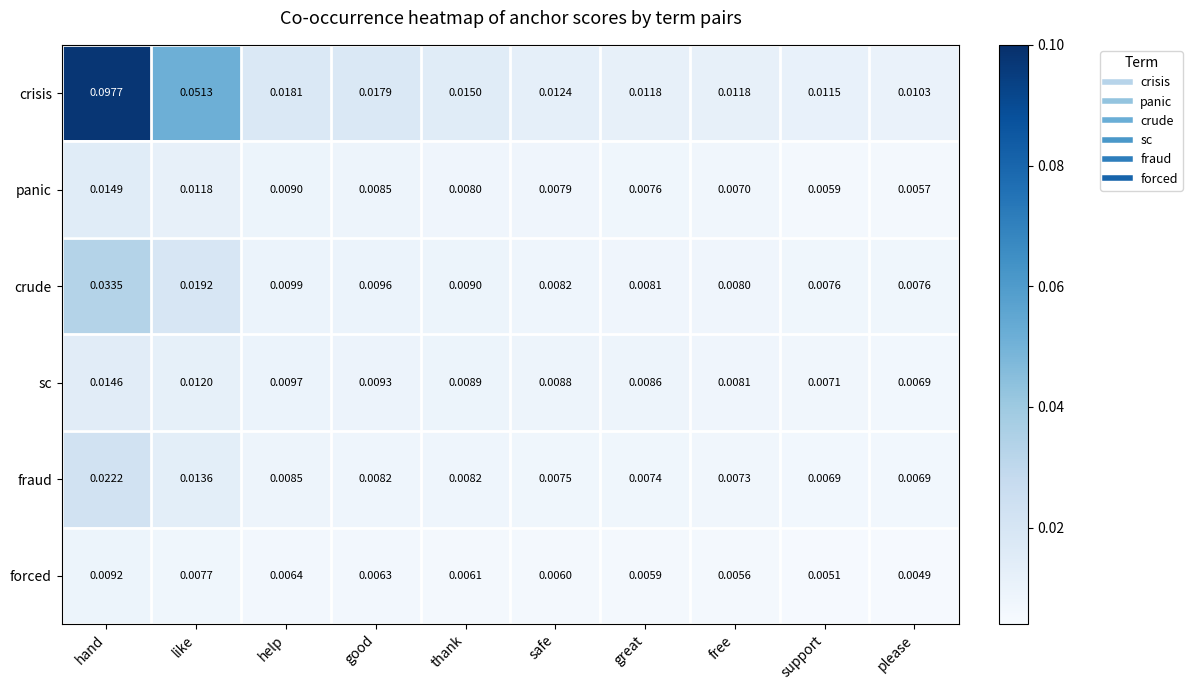

Rank the series by their maximum value, from lowest to highest.

forced, sc, panic, fraud, crude, crisis